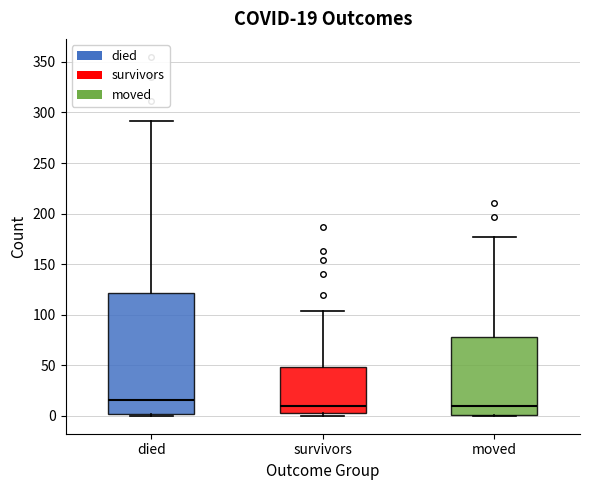

Which box's median line is the highest?

died